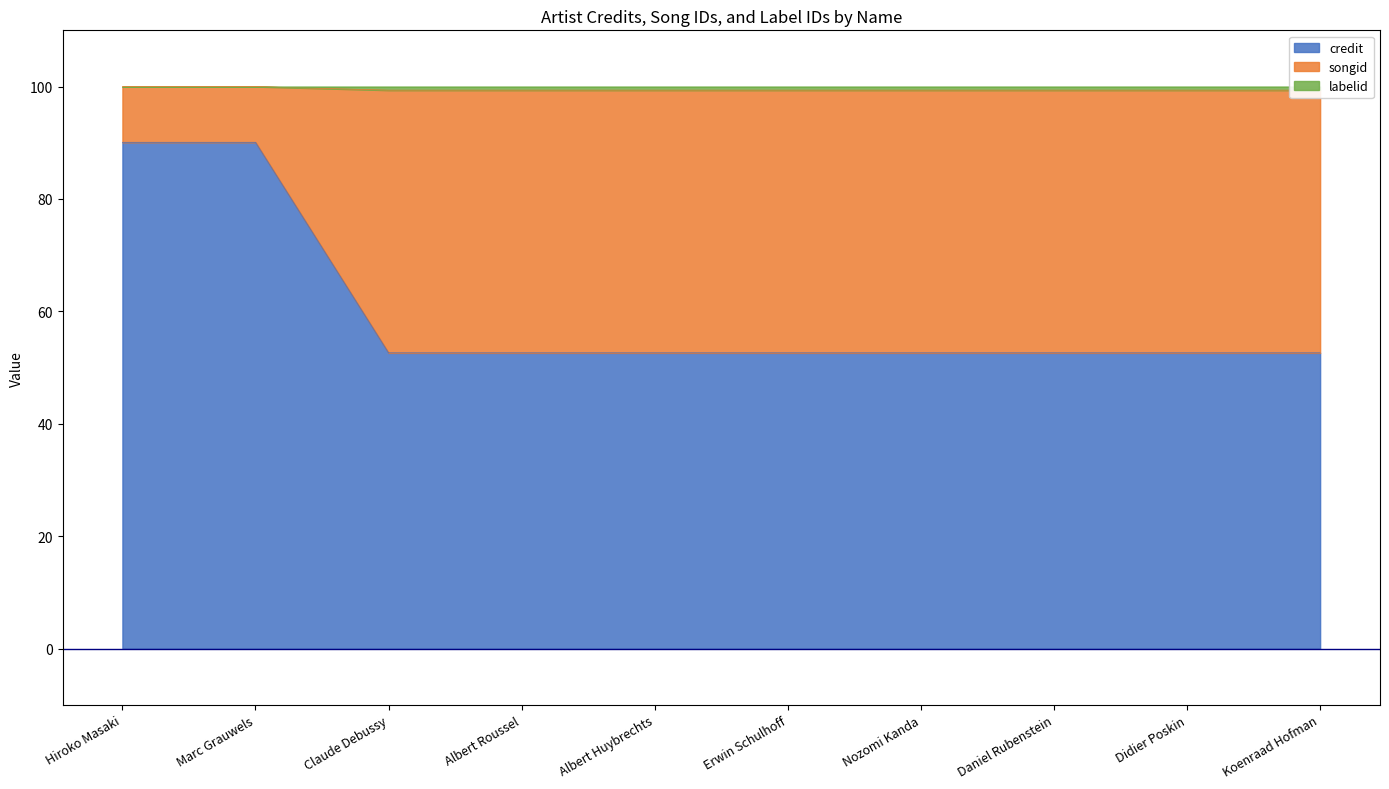

The value of credit at Albert Roussel is 33.8. True or false?

False